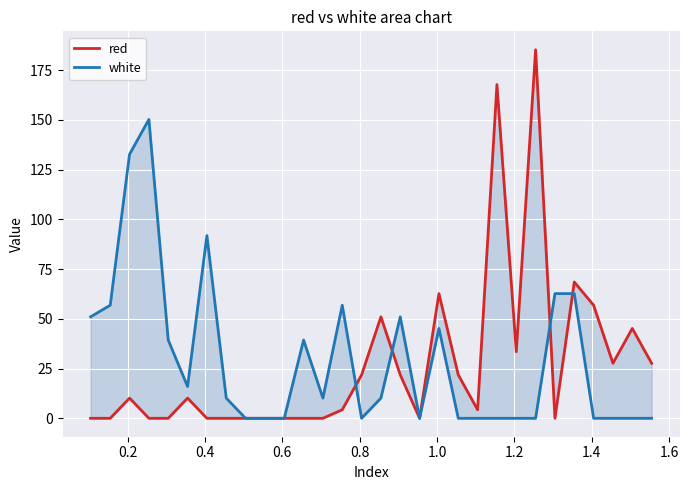

The red series shows 118.7 at 0.6. True or false?

False